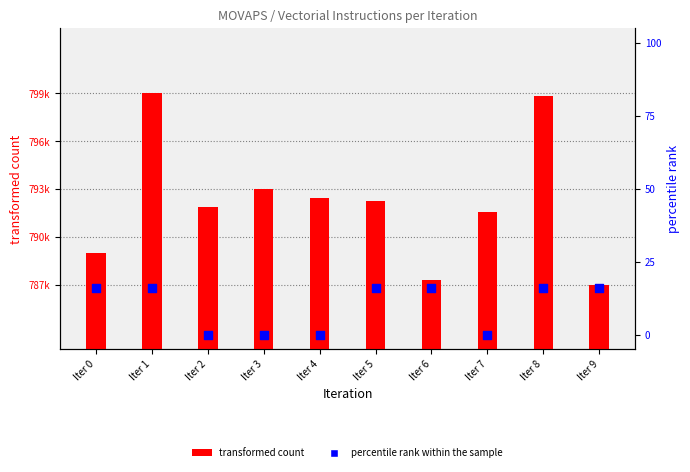

Which series contains the lowest Y value?

percentile rank within the sample